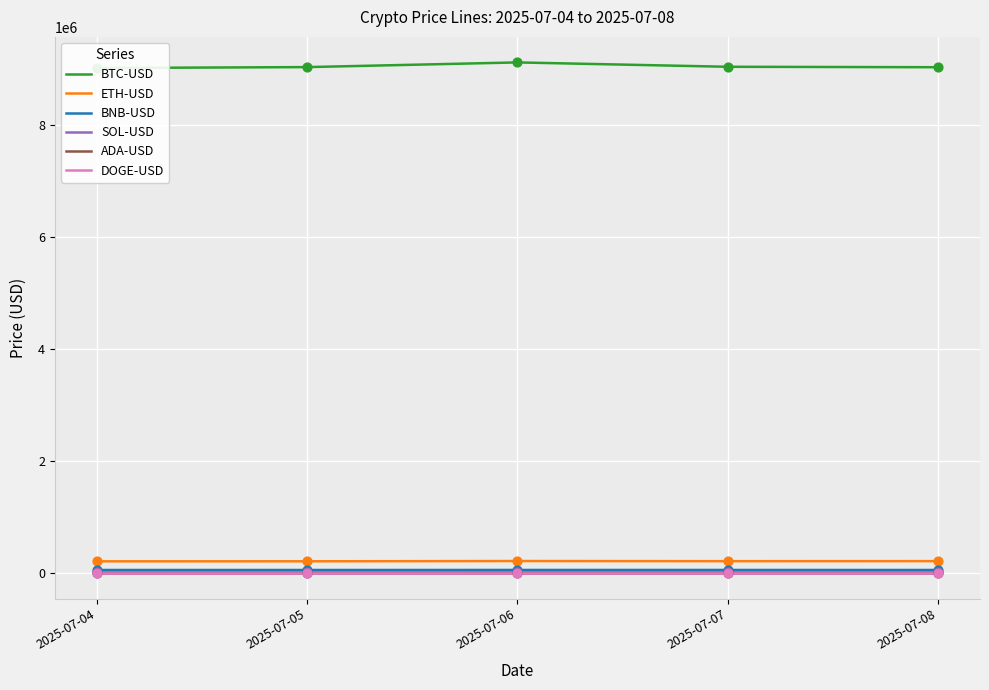

At how many categories does at least one series exceed 326664?

5